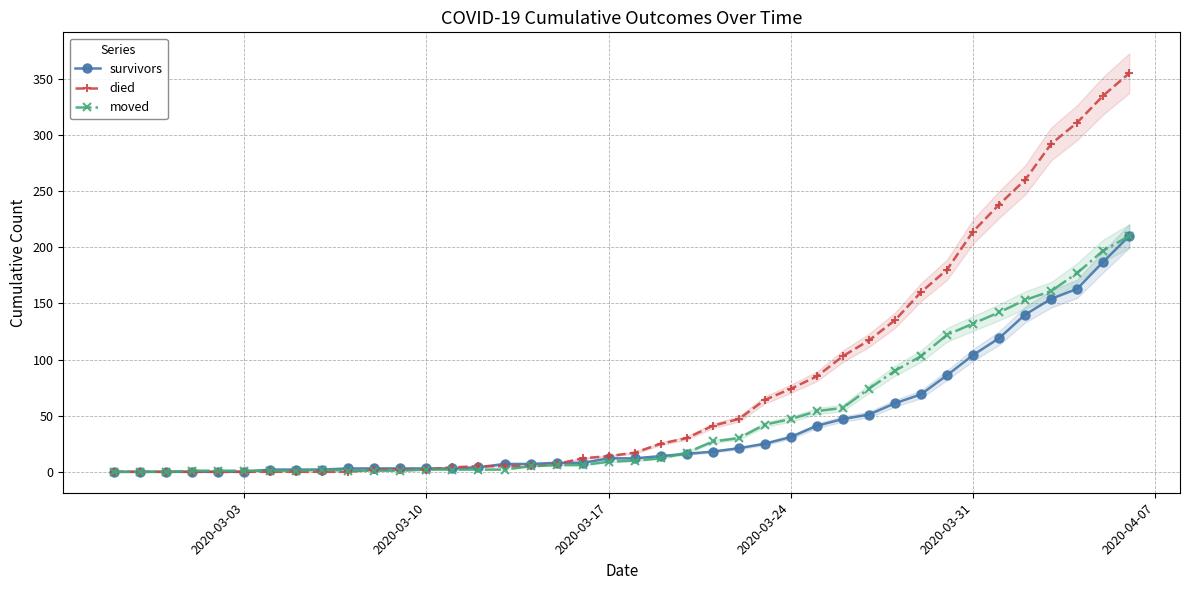

Which series ends up on top after the final intersection of survivors and moved?

moved